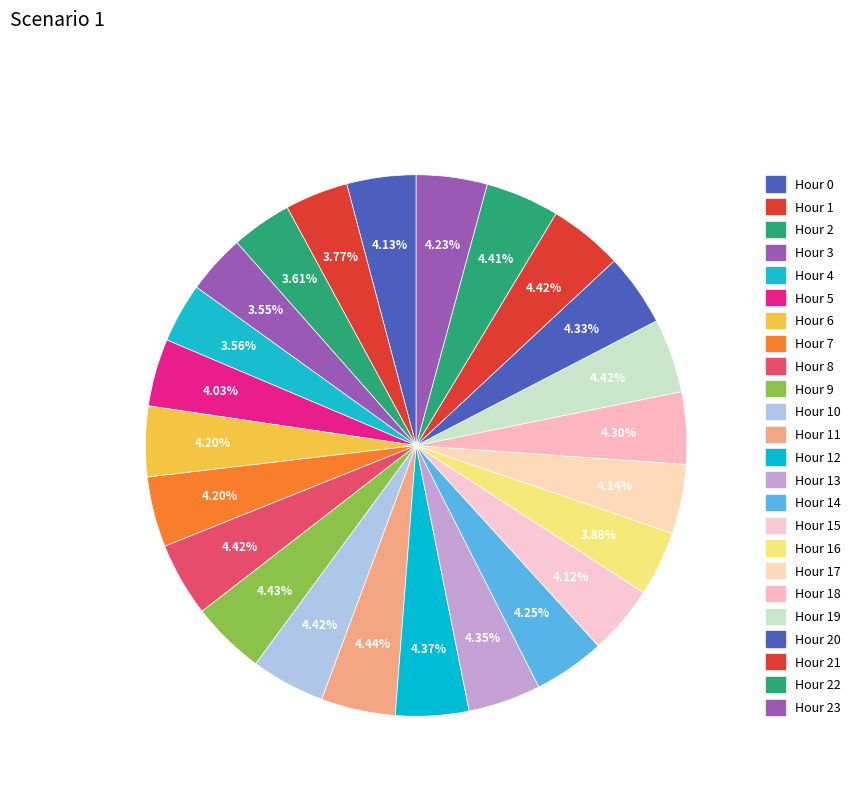

Rank the categories by value from highest to lowest.

11, 9, 19, 8, 10, 21, 22, 12, 13, 20, 18, 14, 23, 6, 7, 17, 0, 15, 5, 16, 1, 2, 4, 3